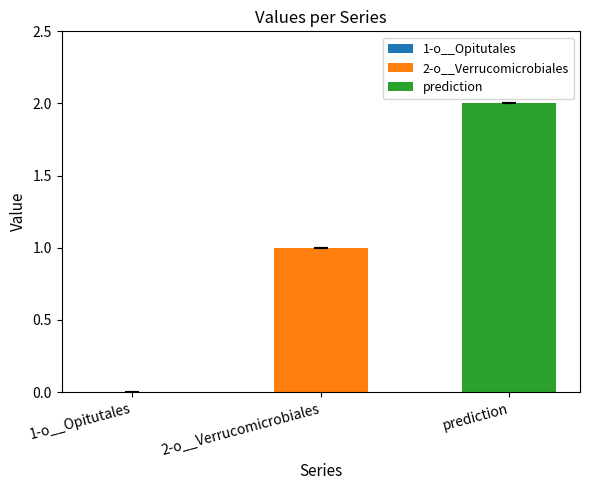

List the series in order of their peak value, lowest first.

2-o__Verrucomicrobiales, prediction